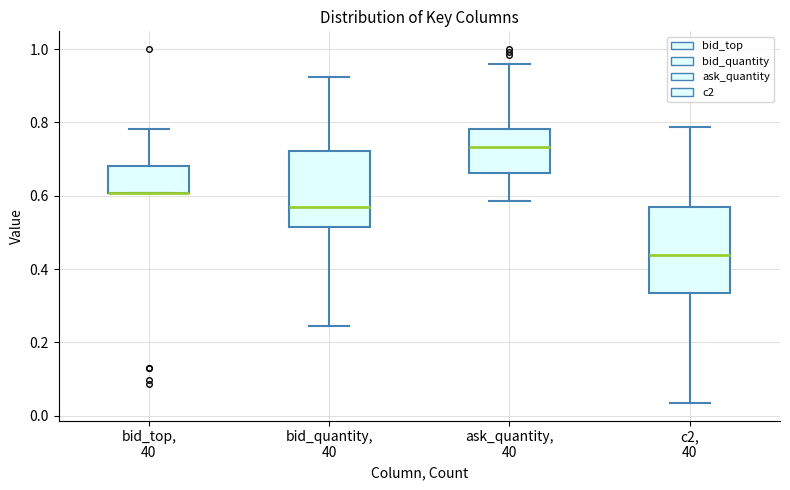

Where is the upper edge of the box for ask_quantity, 40 on the y-axis? The values are not printed on the chart, so give them approximately, as read against the axis.

0.78